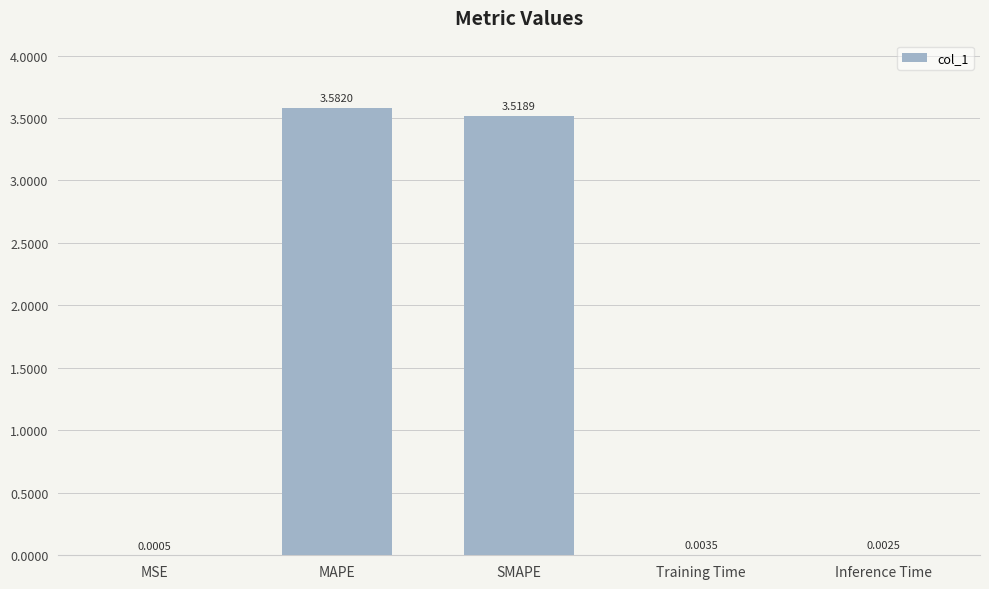

Between MSE and MAPE, which is larger?

MAPE